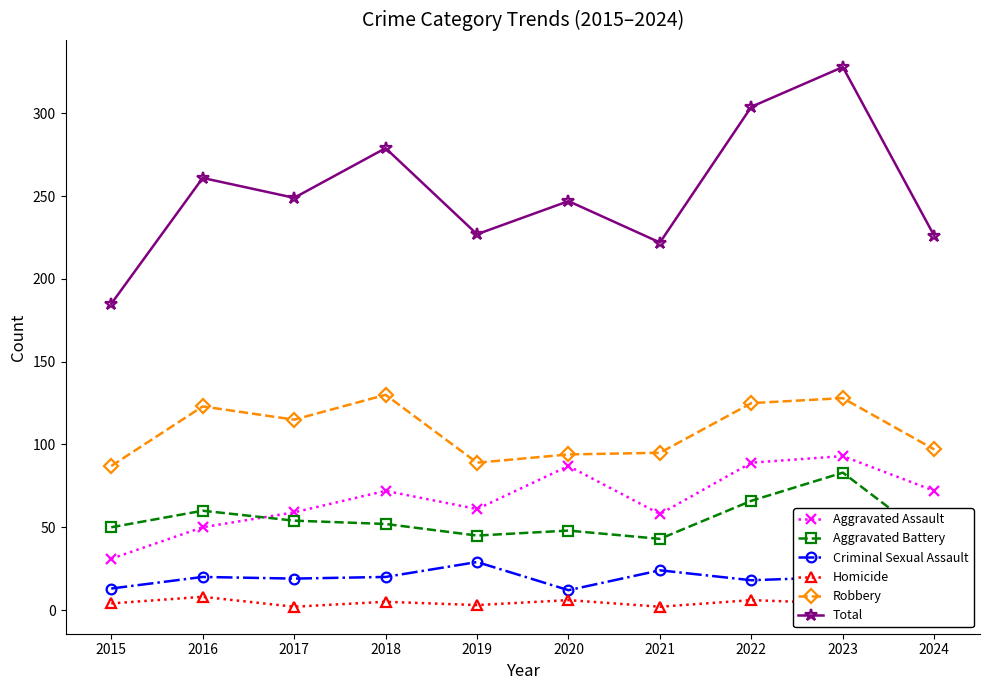

Is it true that Total equals 328 at 2023?

True